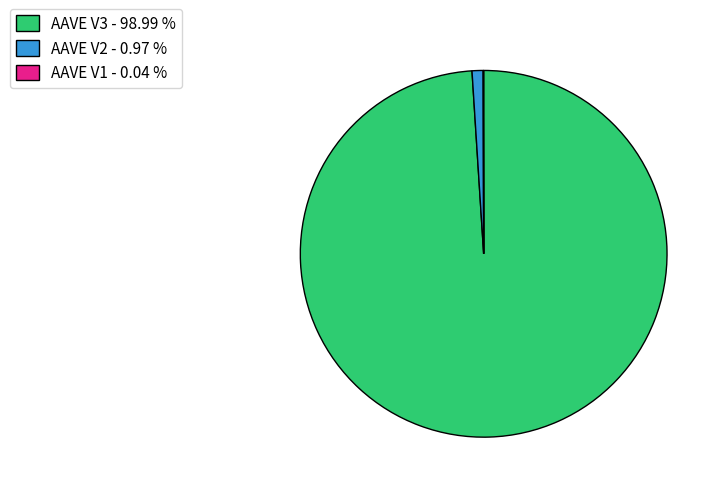

The AAVE V2 slice represents 16% of the pie. True or false?

False